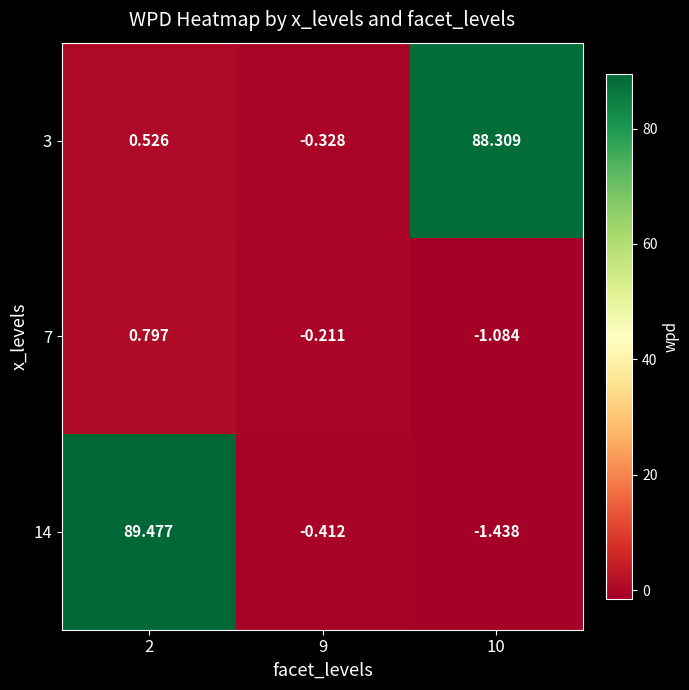

Which series changed the most between 2 and 10?

14